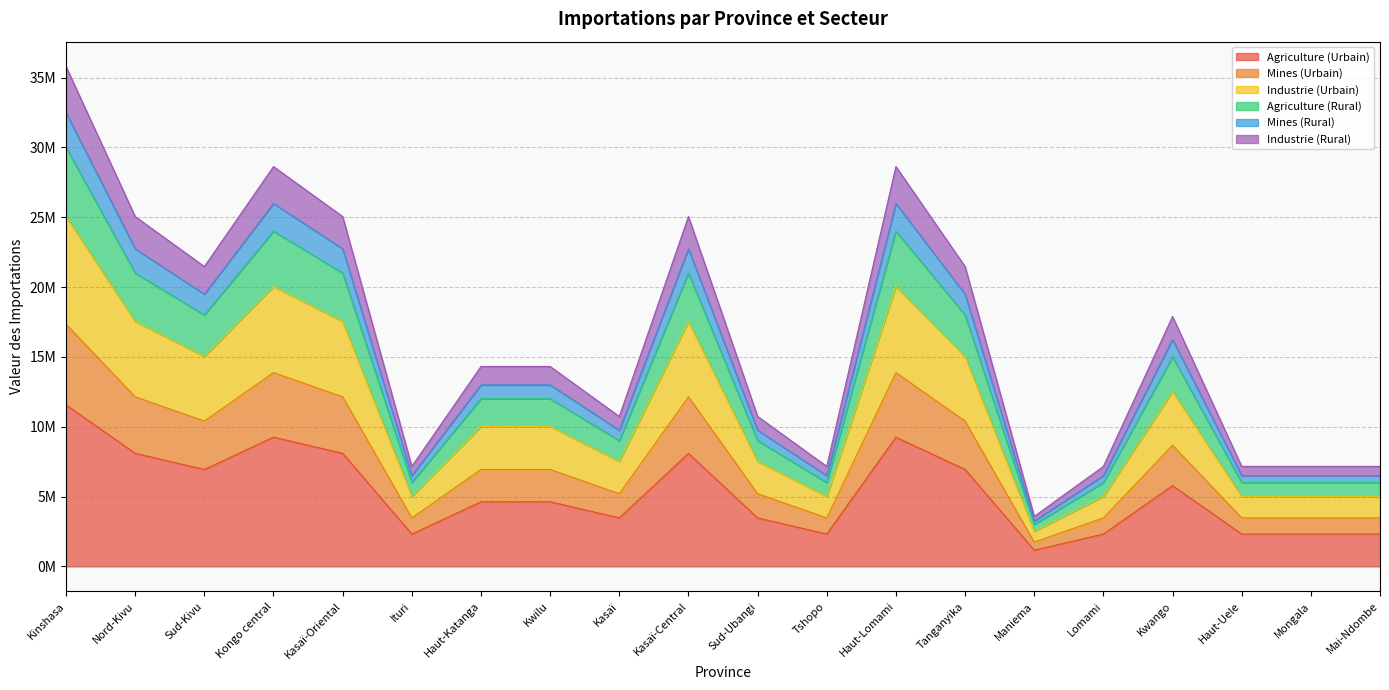

Does the chart display data point markers on the line(s)?

No